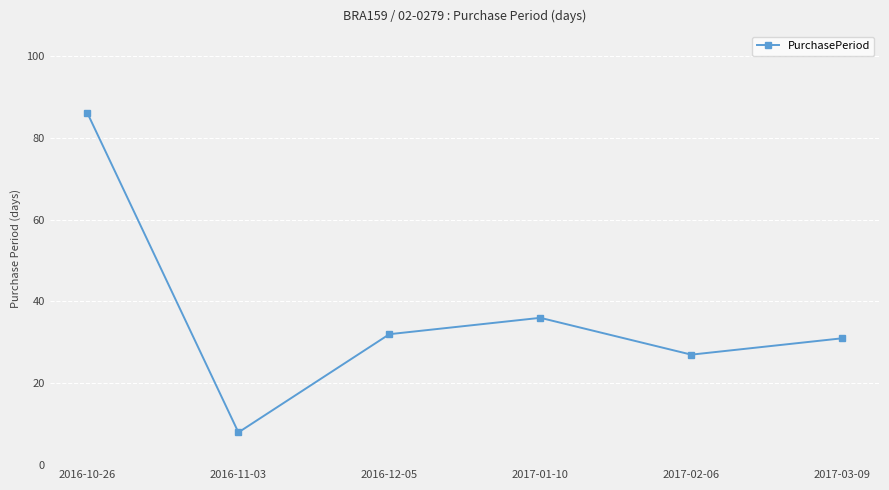

What is the difference between the maximum and minimum values?

78